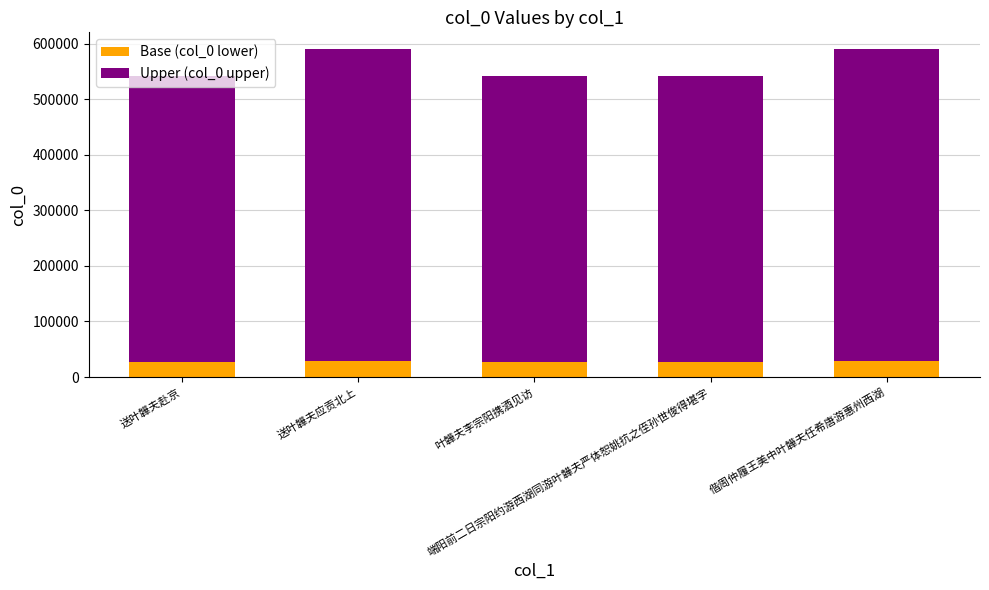

What is the average value of the Base (col_0 lower) series?

28058